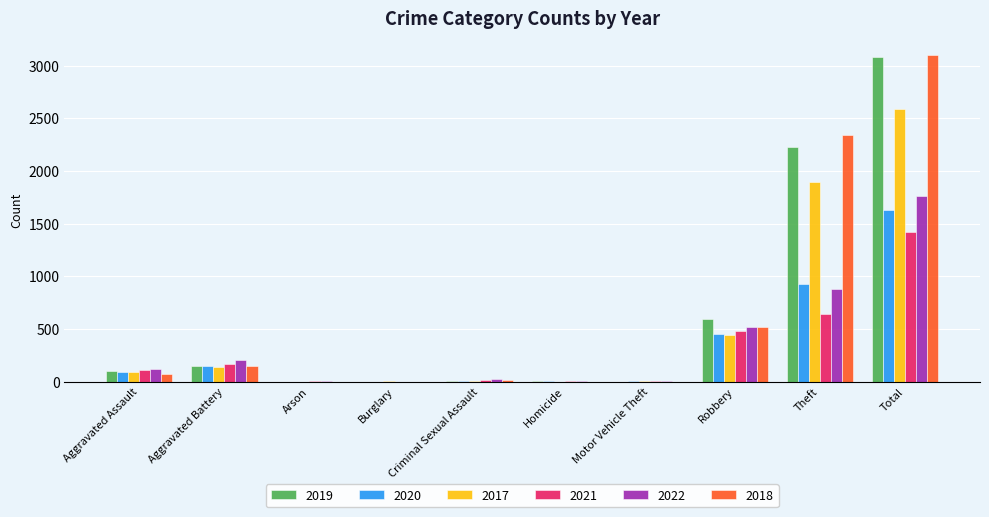

What are all the series names shown in the legend?

2019, 2020, 2017, 2021, 2022, 2018